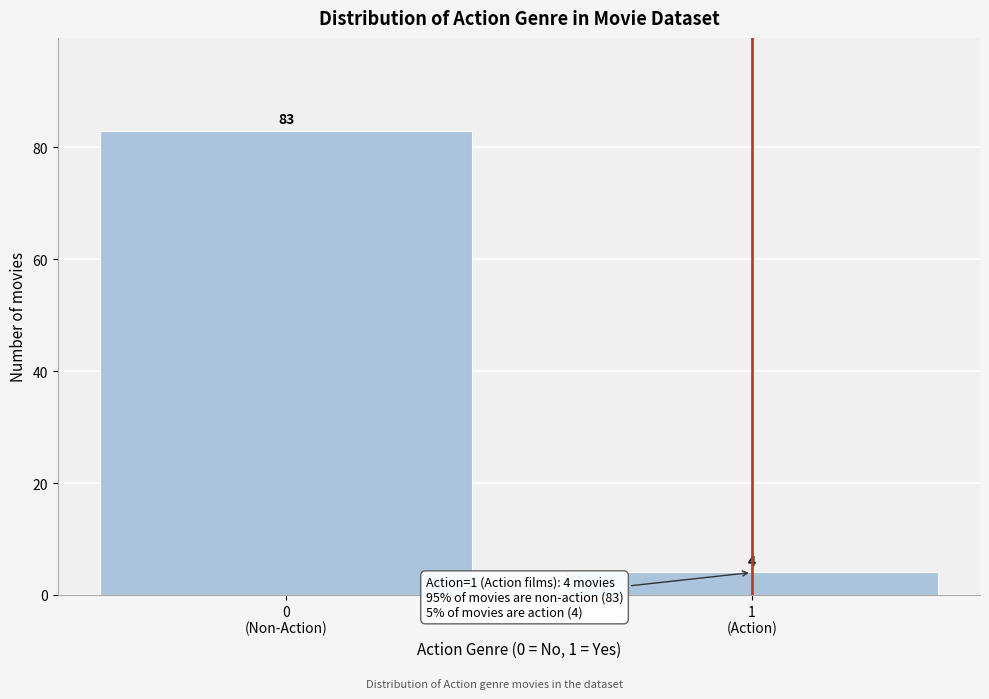

Reading left to right, transcribe all the data shown in this chart.

83	4